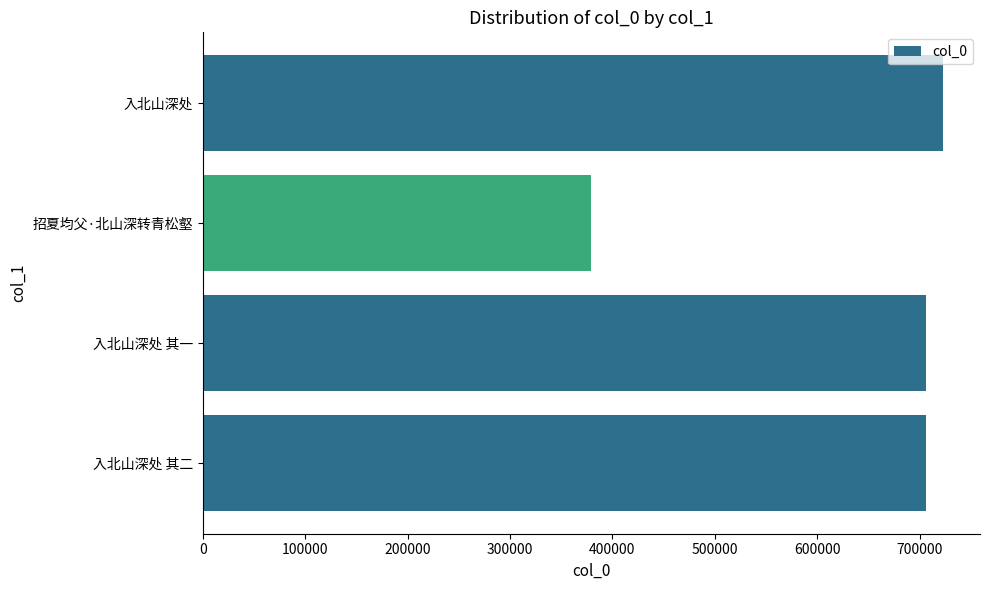

What is the ratio of the value at 入北山深处 其二 to the value at 入北山深处?

1.0